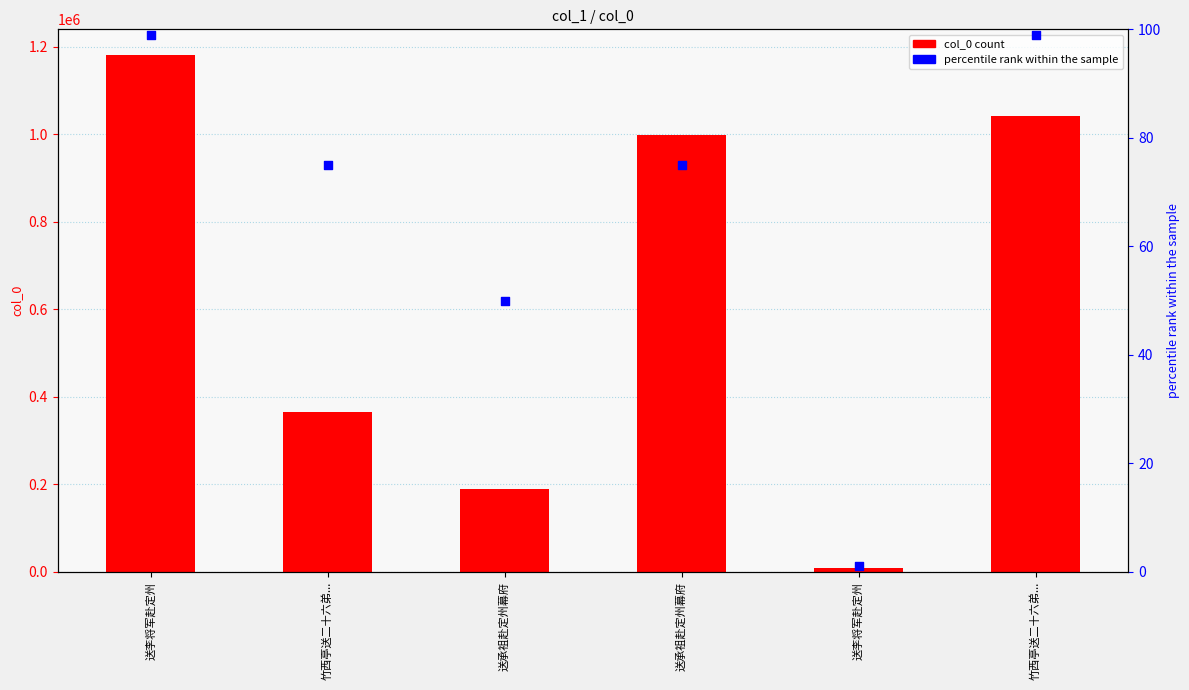

At which category is the sum across all series the highest?

送李将军赴定州